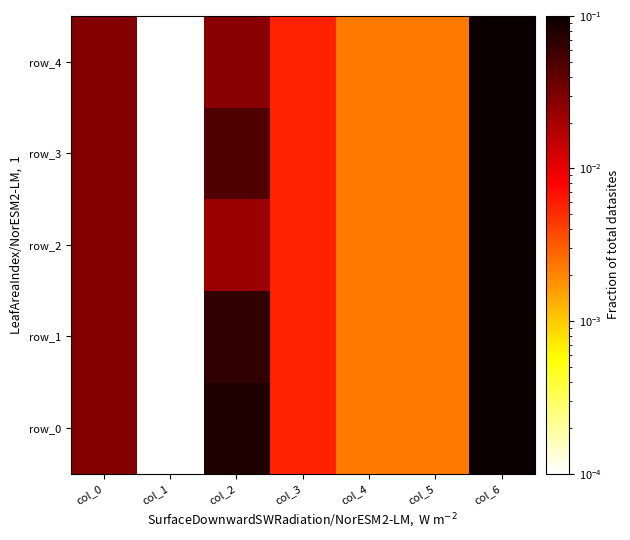

Is it true that row_3 equals 0.1 at col_6?

True